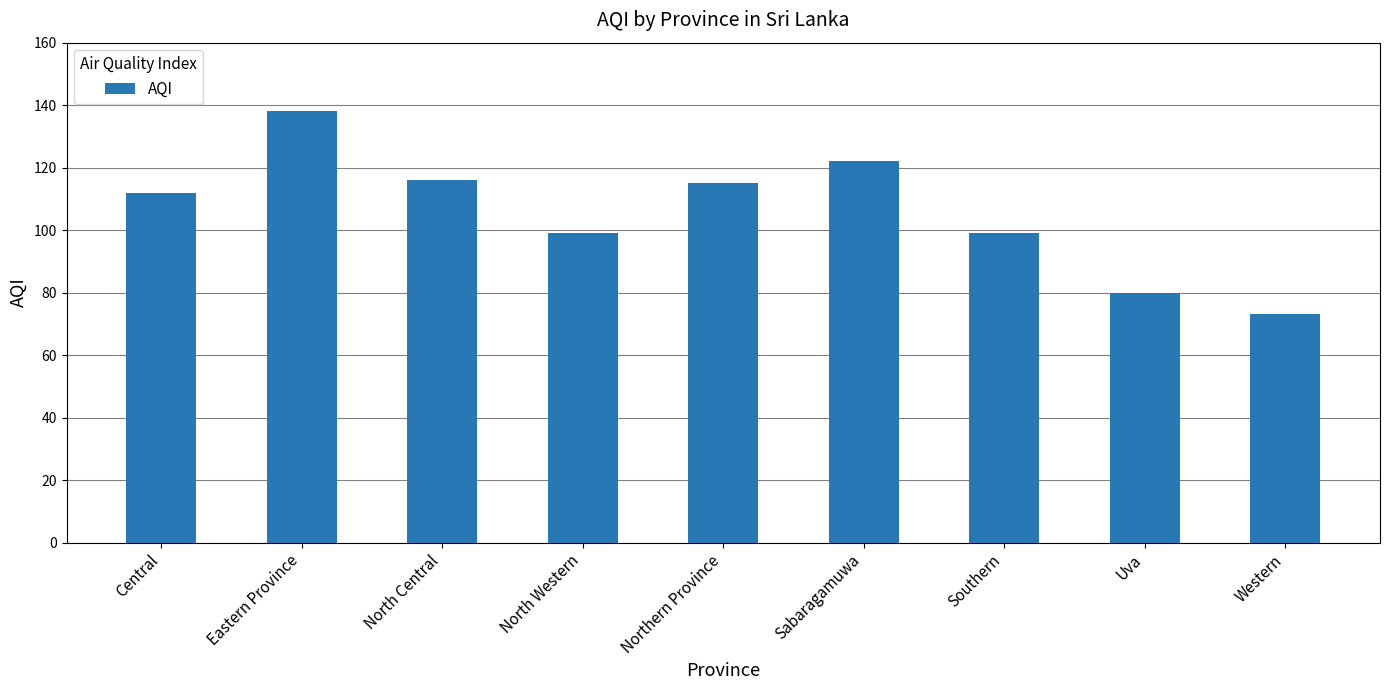

What is the ratio of the value at Western to the value at Eastern Province?

0.5